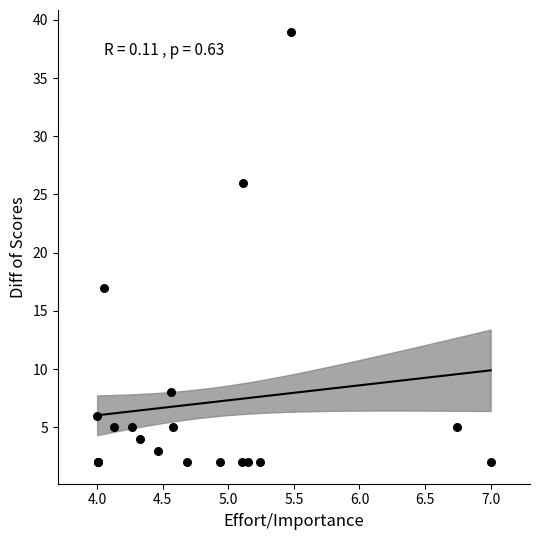

What Y value in the scatter plot is closest to 20?

17